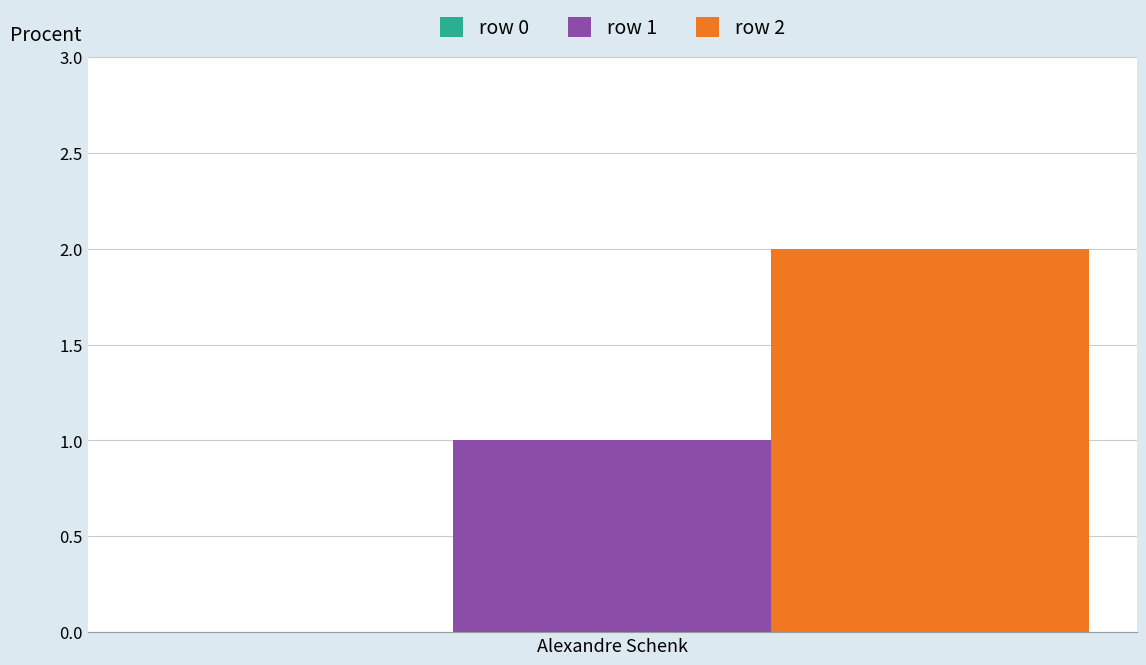

Which series has the widest spread of values?

row 1